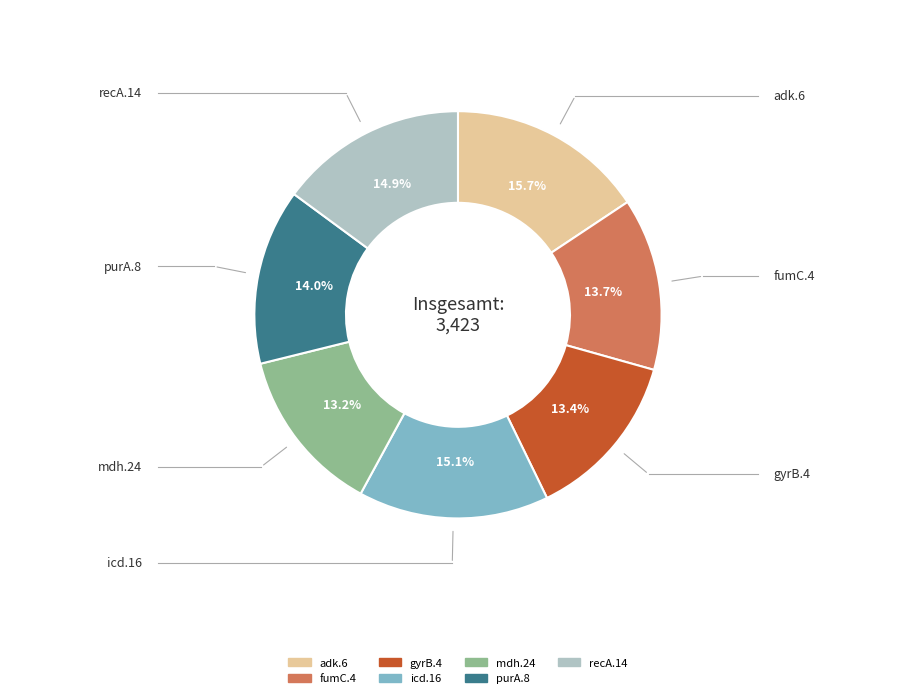

What is the largest slice in the pie chart?

adk.6